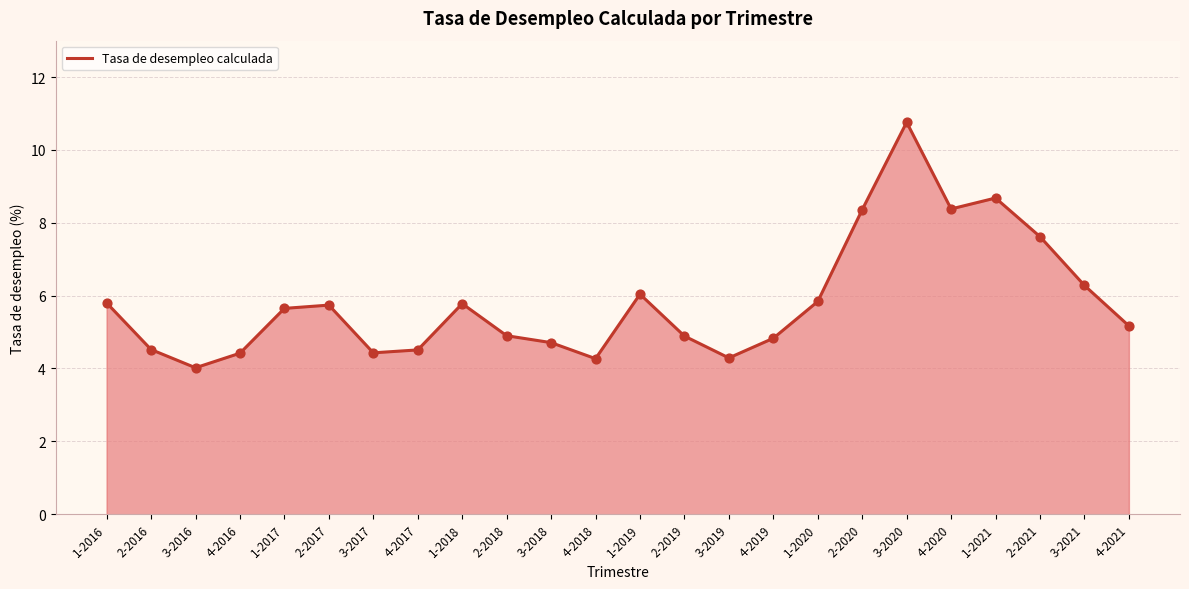

Approximately how many times larger is the value at 3-2019 compared to 2-2019?

0.9